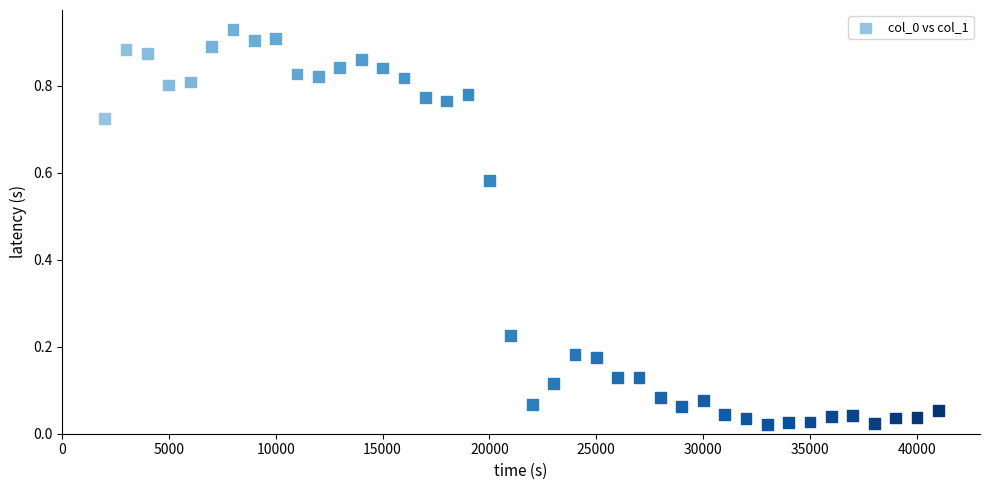

What is the range of X values (max minus min)?

39000.0